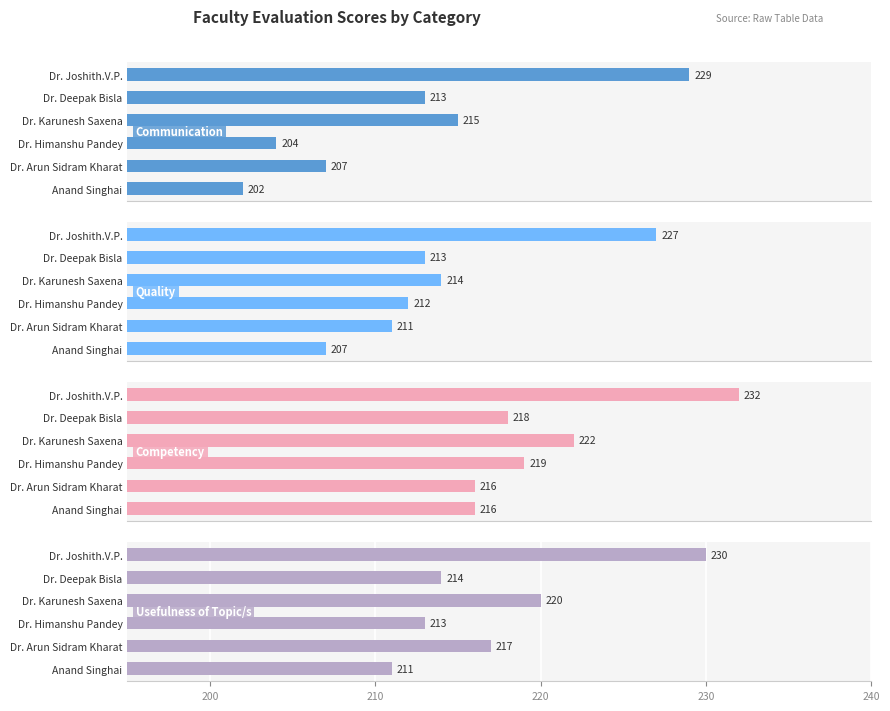

How many categories are shown in the chart?

6